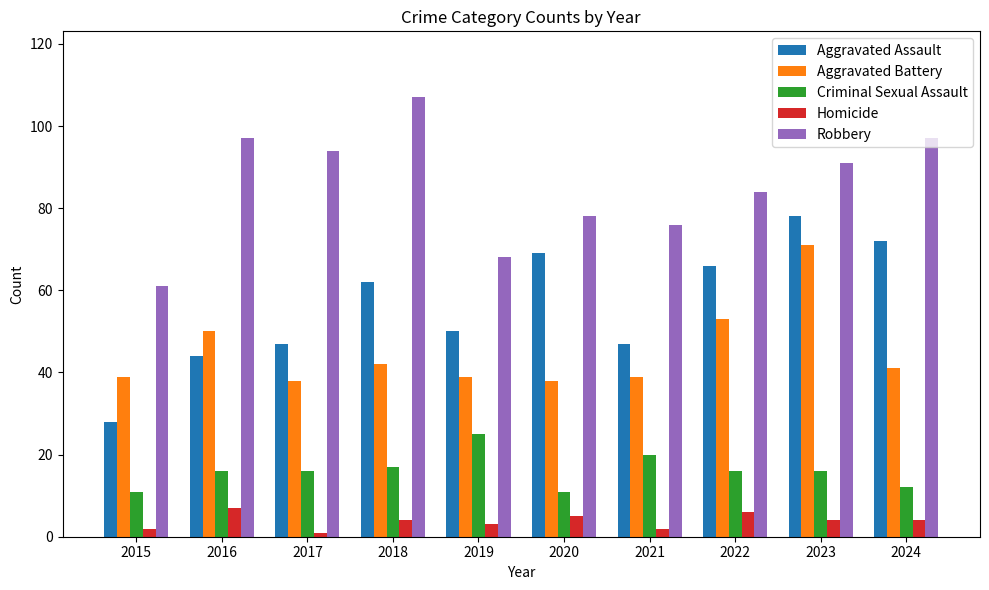

Count the number of categories in the chart.

10